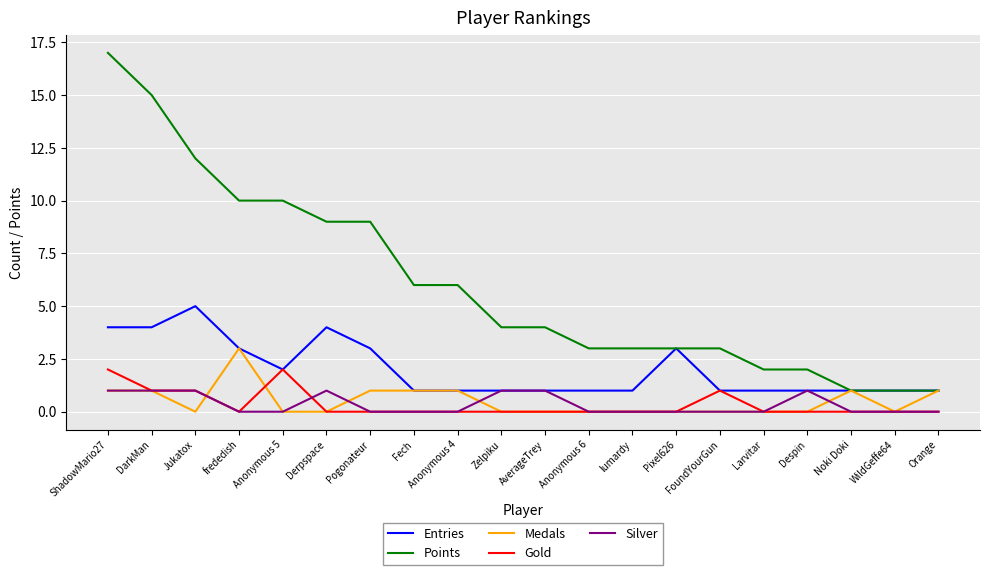

The value of Silver at FoundYourGun is 0. True or false?

True